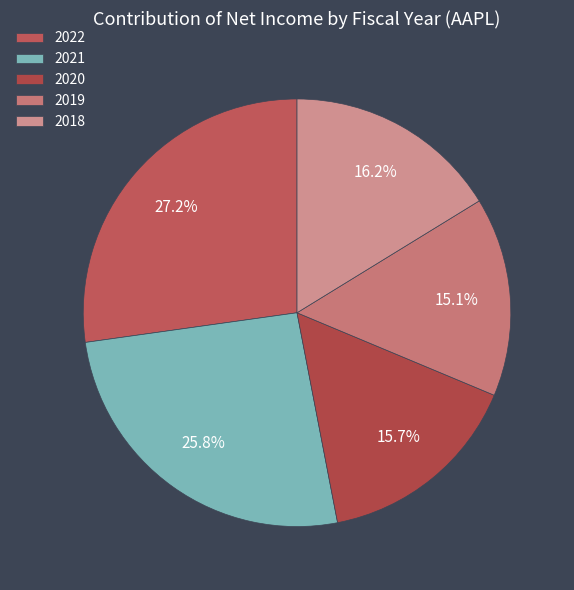

What is the change in value from 2021 to 2020?

-37269000000